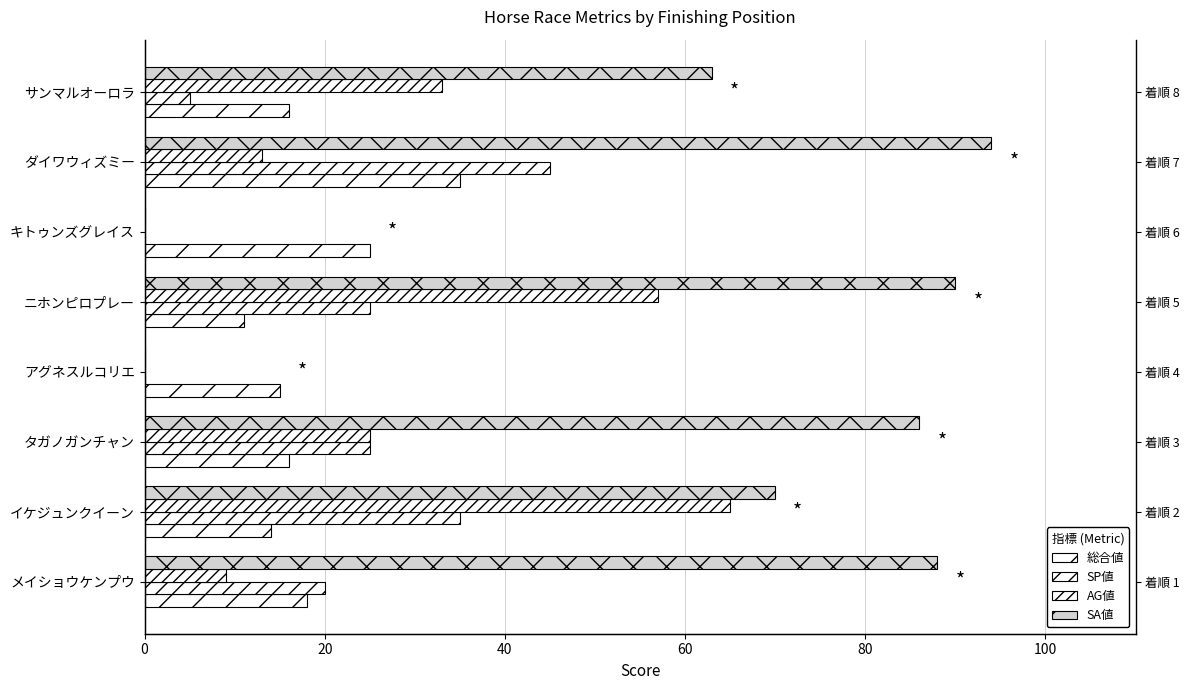

The AG値 series shows 9 at タガノガンチャン. True or false?

False